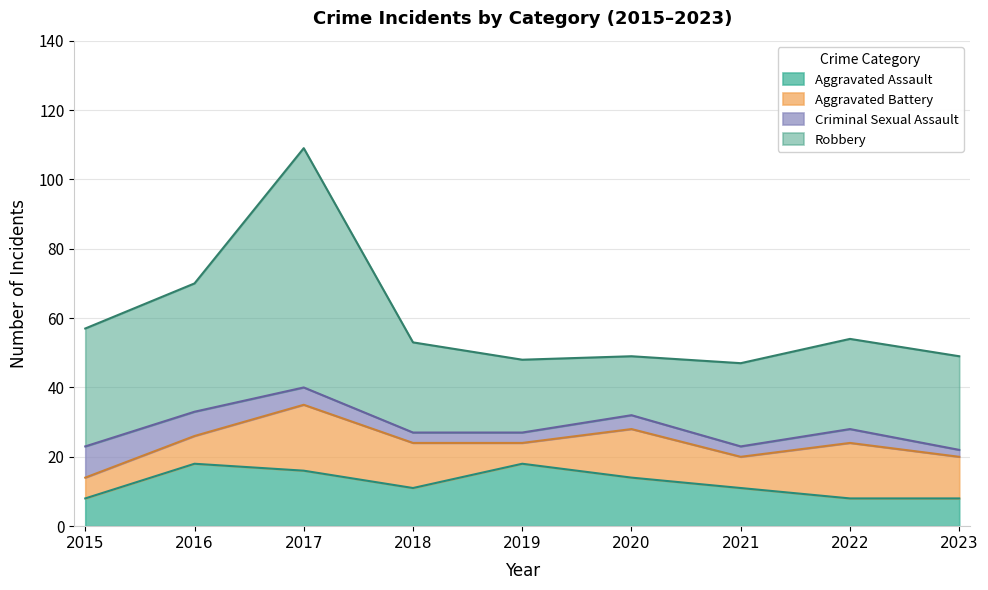

At which label does Aggravated Battery first exceed 12?

2017